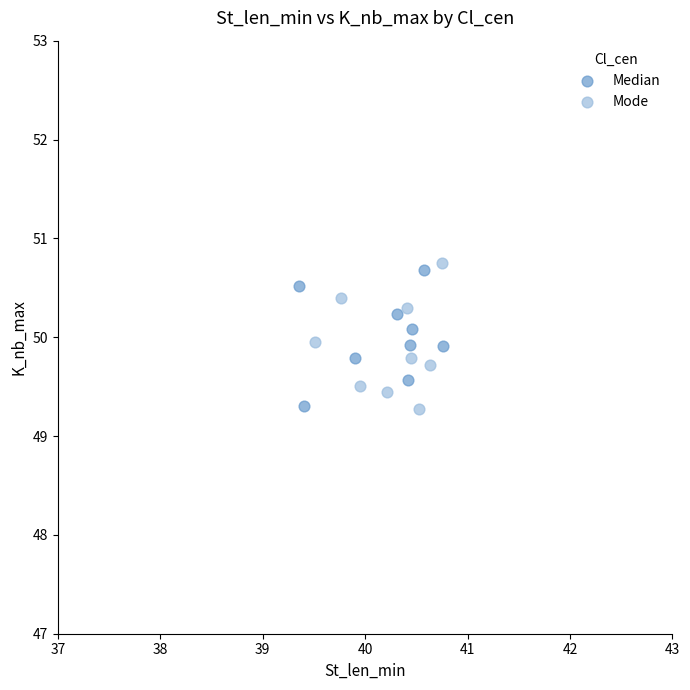

What are all the series names shown in the legend?

Median, Mode